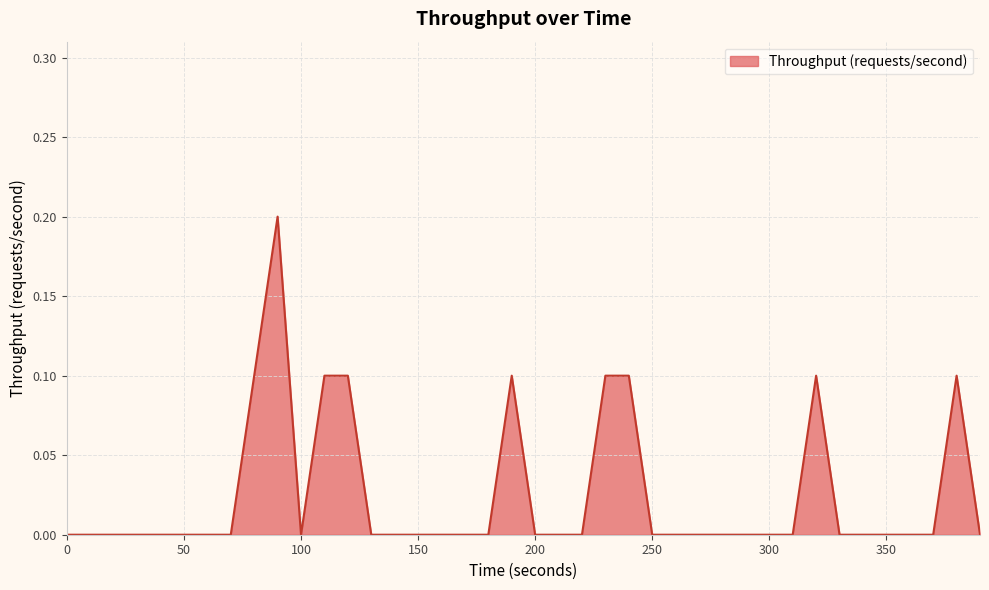

Count the values in the range 0 to 1.

40